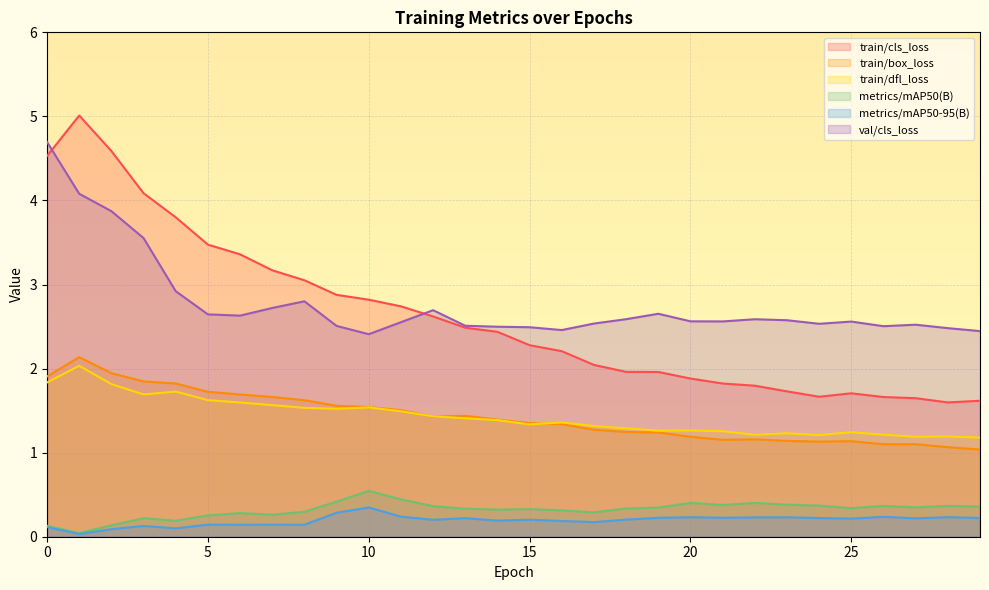

True or false: metrics/mAP50(B) and train/dfl_loss intersect in this chart.

False